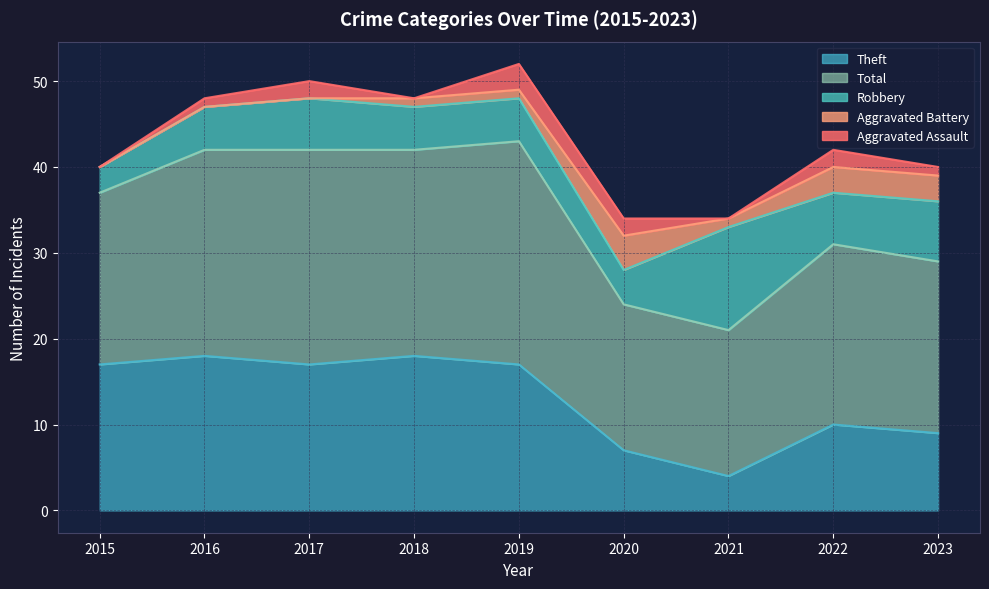

What is the spread (max minus min) of values at 2022?

19